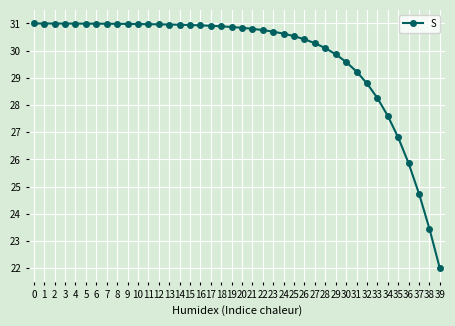

At which category does the chart reach its minimum across all series?

39